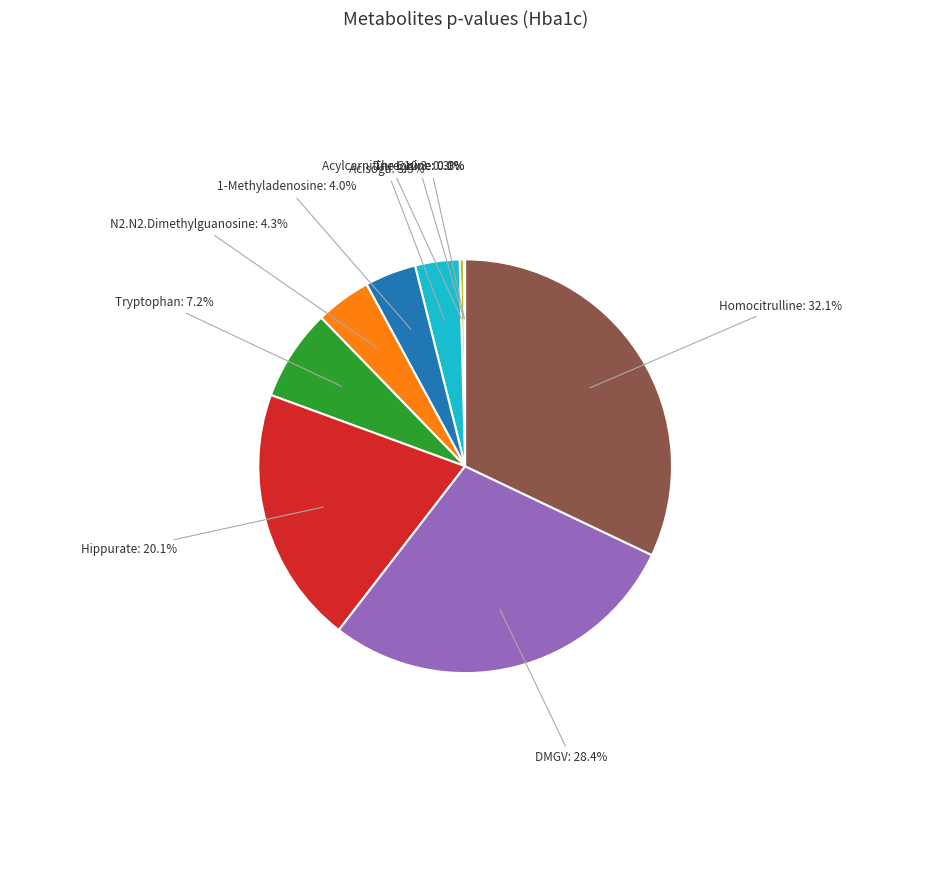

Is there any slice that represents more than half of the pie?

No